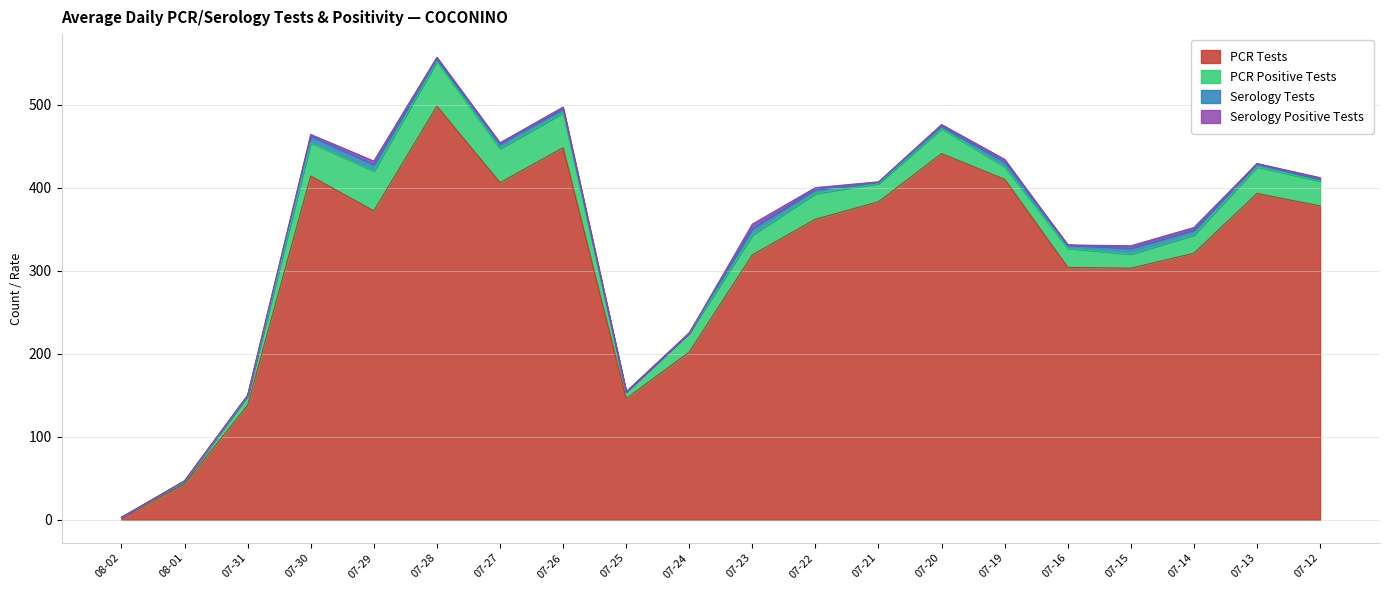

At which category is the sum across all series the highest?

07-28